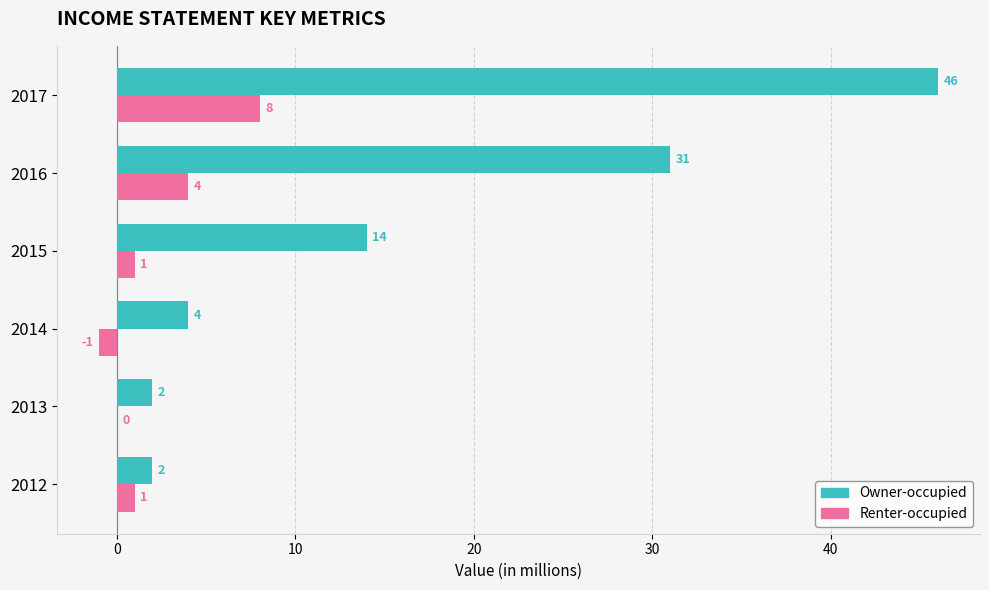

What value does the Owner-occupied series have at 2015, to the nearest 10?

10